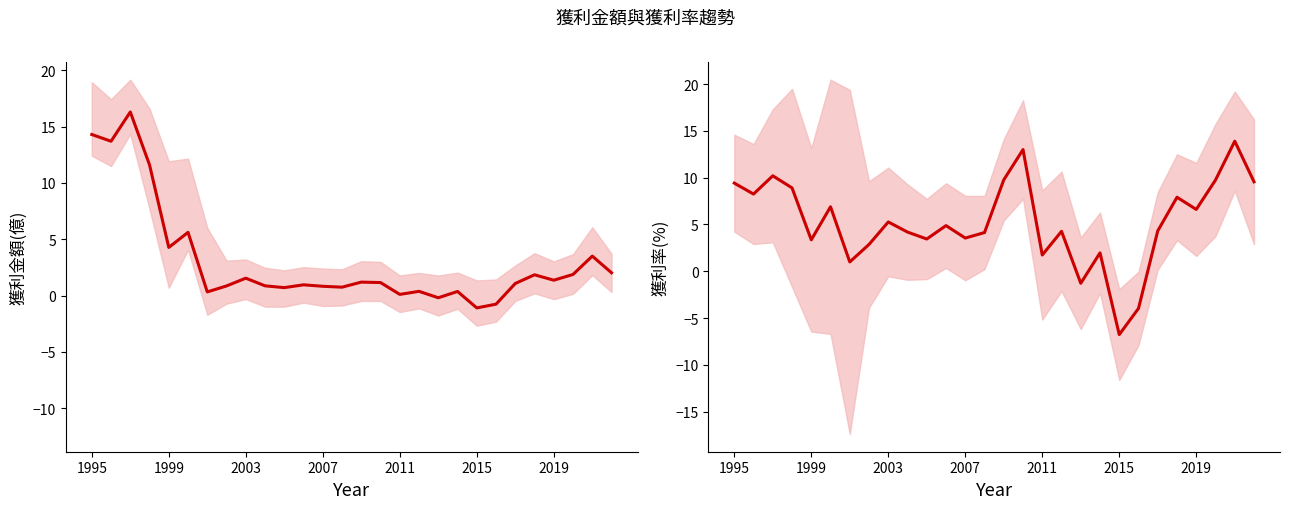

How many values in the 毛利率(%) series are below 4?

10